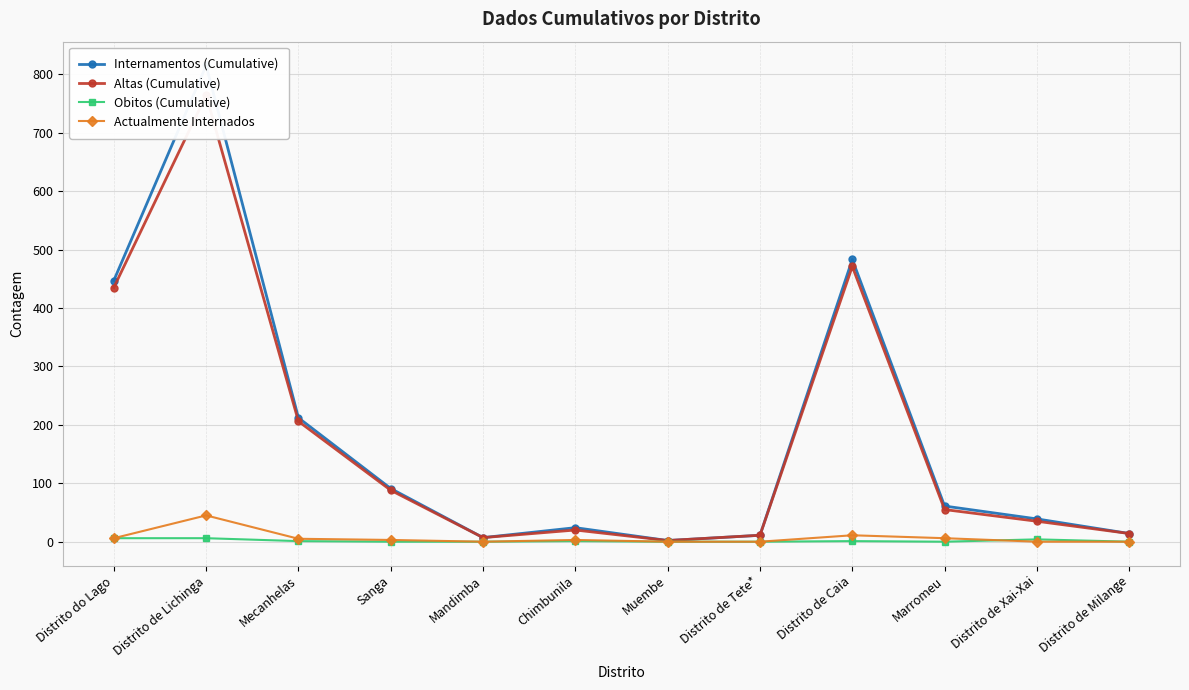

Reading left to right, list all the values displayed in this chart.

Internamentos (Cumulative): 447	815	212	91	7	24	2	11	483	61	39	14
Altas (Cumulative): 435	764	206	88	7	20	2	11	471	55	35	14
Obitos (Cumulative): 6	6	1	0	0	1	0	0	1	0	4	0
Actualmente Internados: 6	45	5	3	0	3	0	0	11	6	0	0